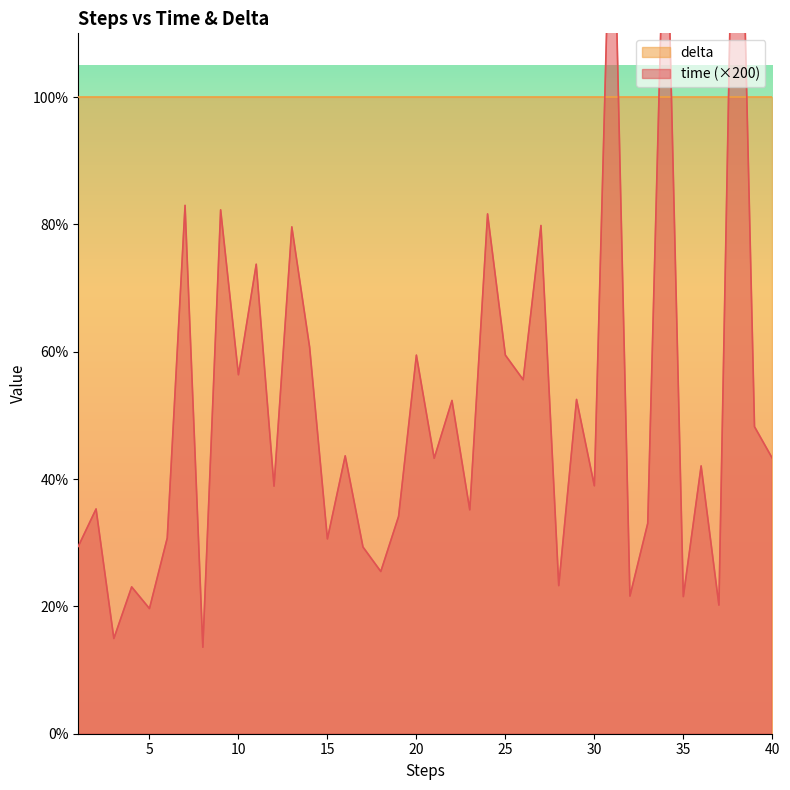

Reading left to right, extract all data points from this chart.

0.3	0.4	0.1	0.2	0.2	0.3	0.8	0.1	0.8	0.6	0.7	0.4	0.8	0.6	0.3	0.4	0.3	0.3	0.3	0.6	0.4	0.5	0.4	0.8	0.6	0.6	0.8	0.2	0.5	0.4	1.4	0.2	0.3	1.4	0.2	0.4	0.2	1.7	0.5	0.4